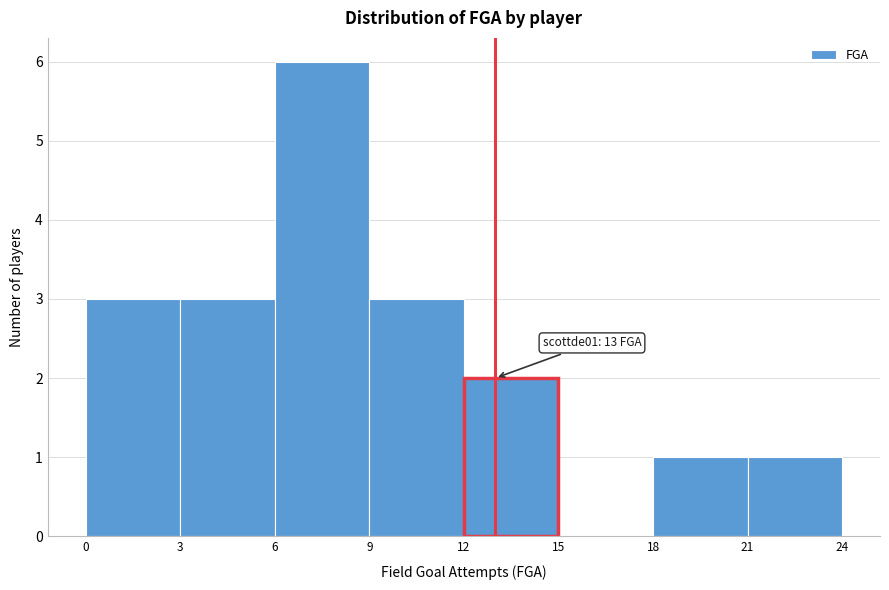

Over which range of the x-axis is the bar tallest?

6 to 9